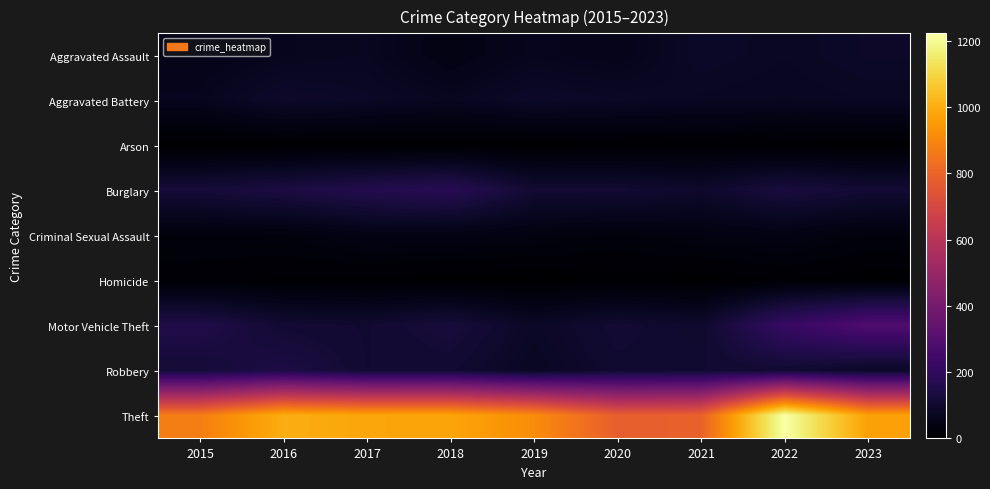

Which has a higher value, 2021 or 2017?

2021